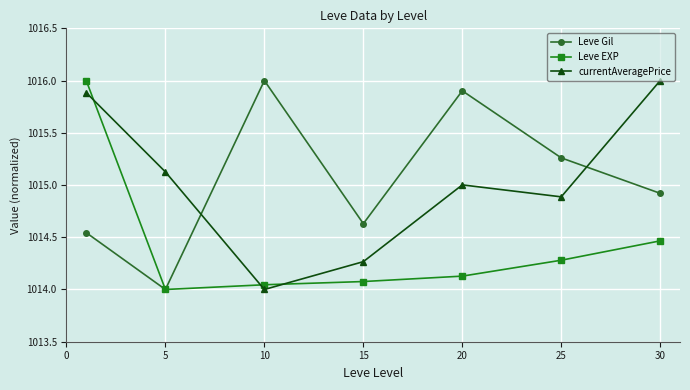

In currentAveragePrice, how many points are lower than both neighbors (excluding endpoints)?

2